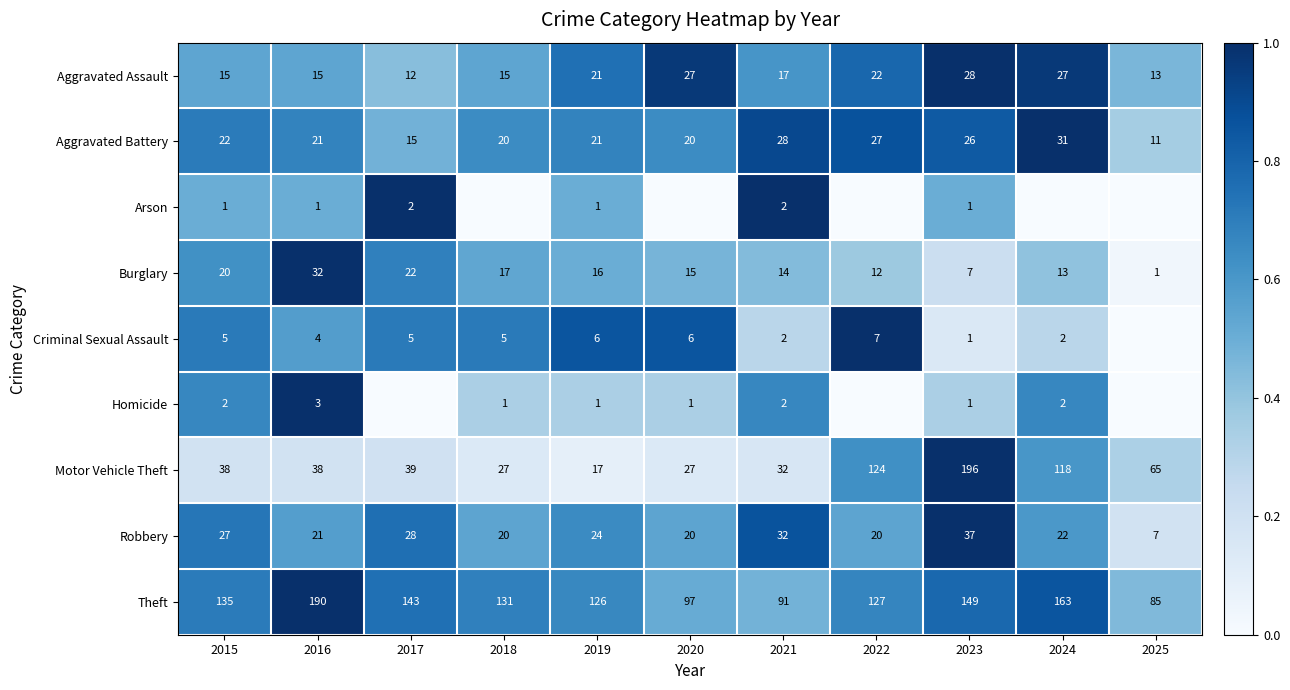

Is it true that Theft equals 1.1 at 2015?

False